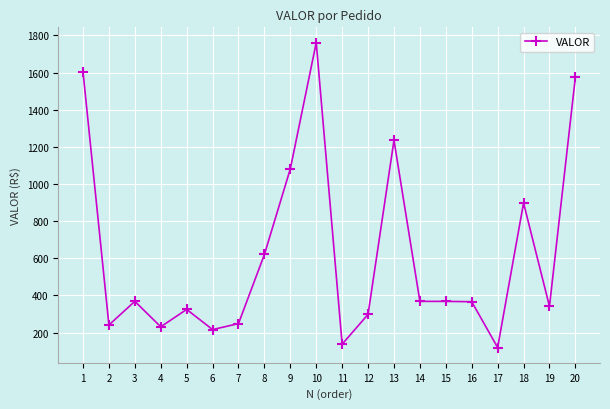

What is the difference between the second highest and minimum values?

1484.5